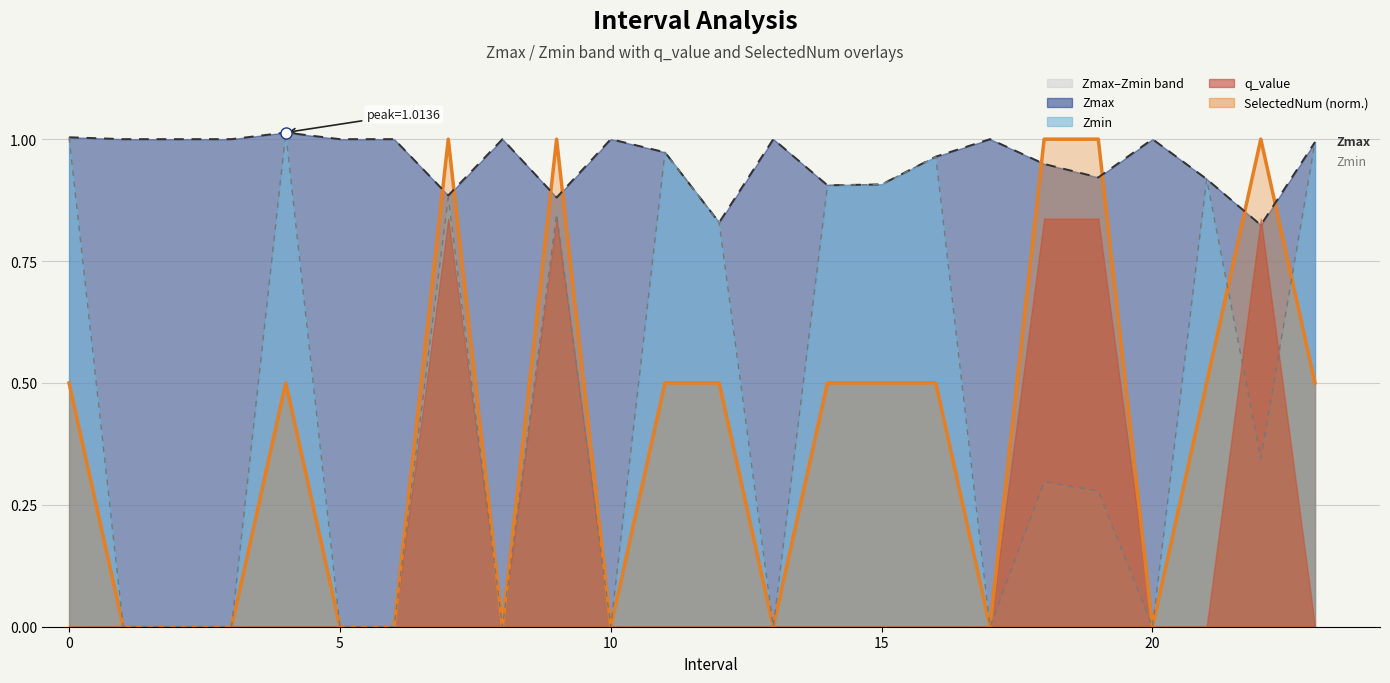

What is the value of the SelectedNum point at the 8th from the left?

1.0